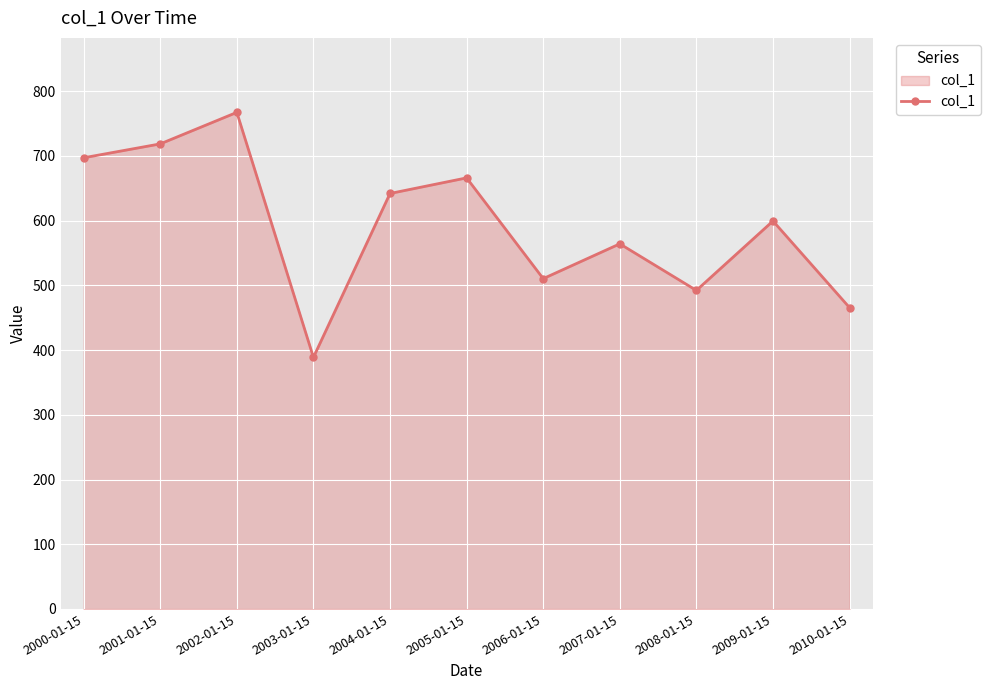

Where does the data first go above 599?

2000-01-15